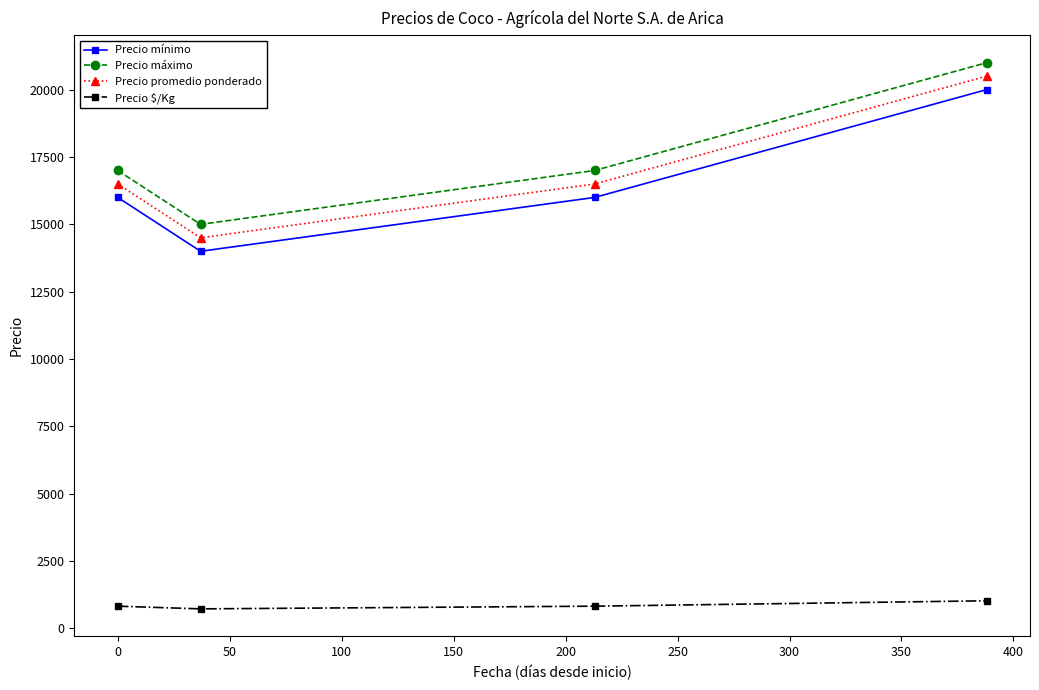

How many data points in Precio mínimo are less than 16000?

1